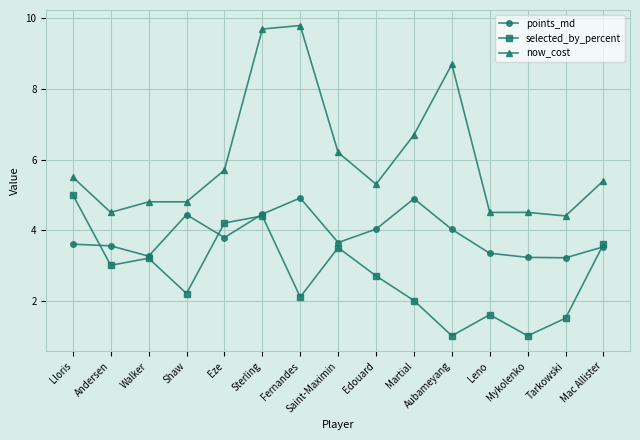

True or false: selected_by_percent has more than 1 interior local peaks.

True